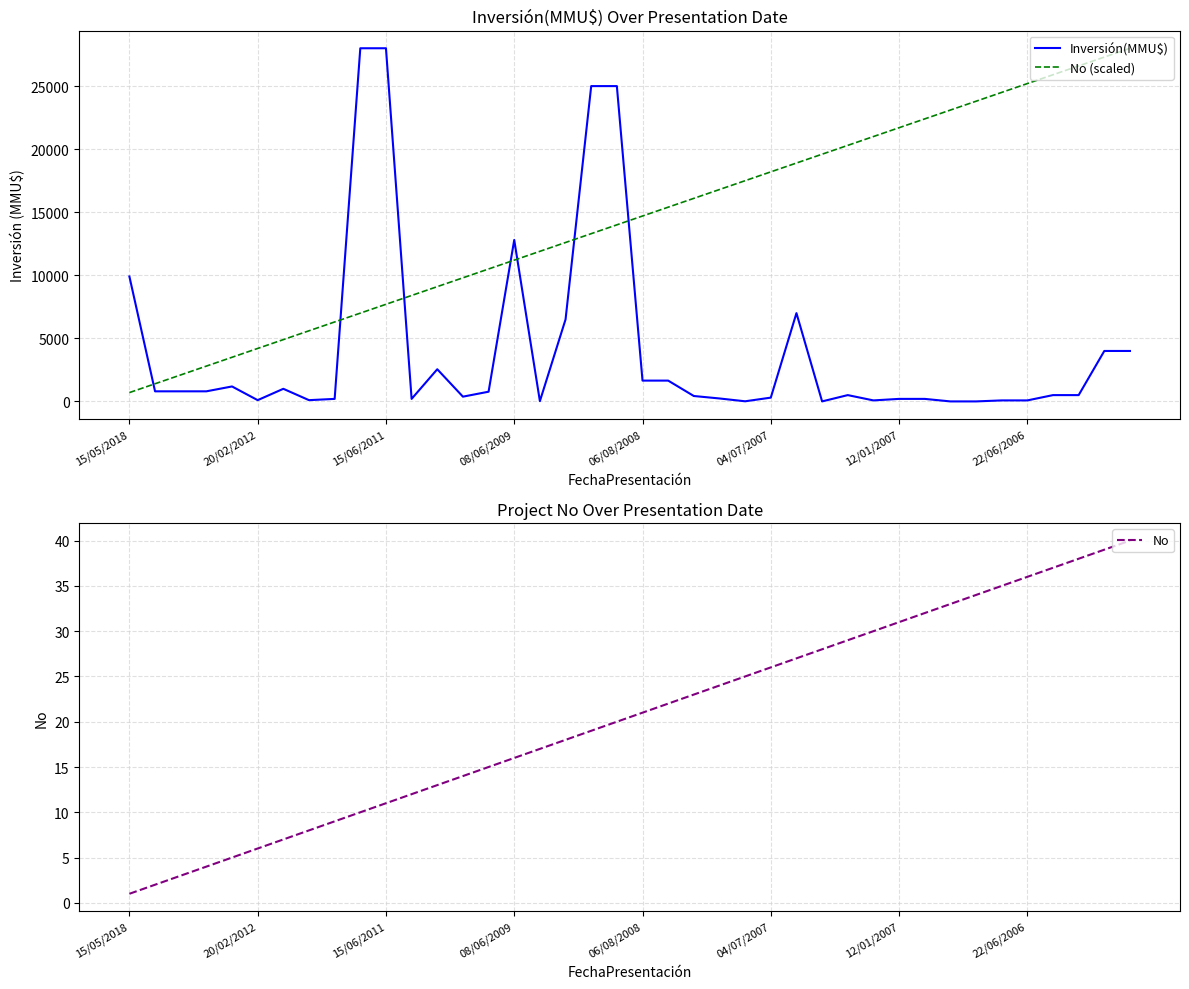

What is the value of the No point at the 3rd from the left?

3